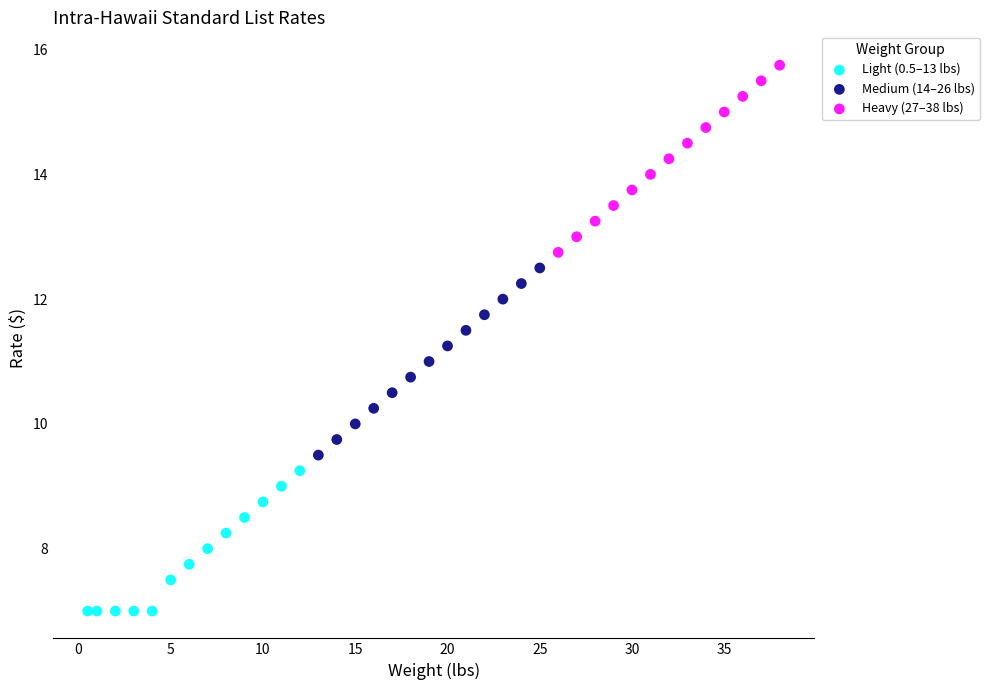

Which series contains the lowest Y value?

Light (0.5–13 lbs)